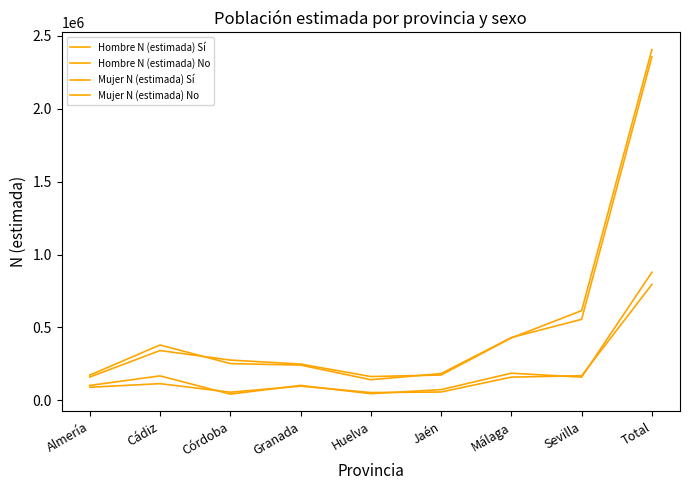

Rank the series by their maximum value, from highest to lowest.

Mujer N (estimada) No, Hombre N (estimada) No, Mujer N (estimada) Sí, Hombre N (estimada) Sí